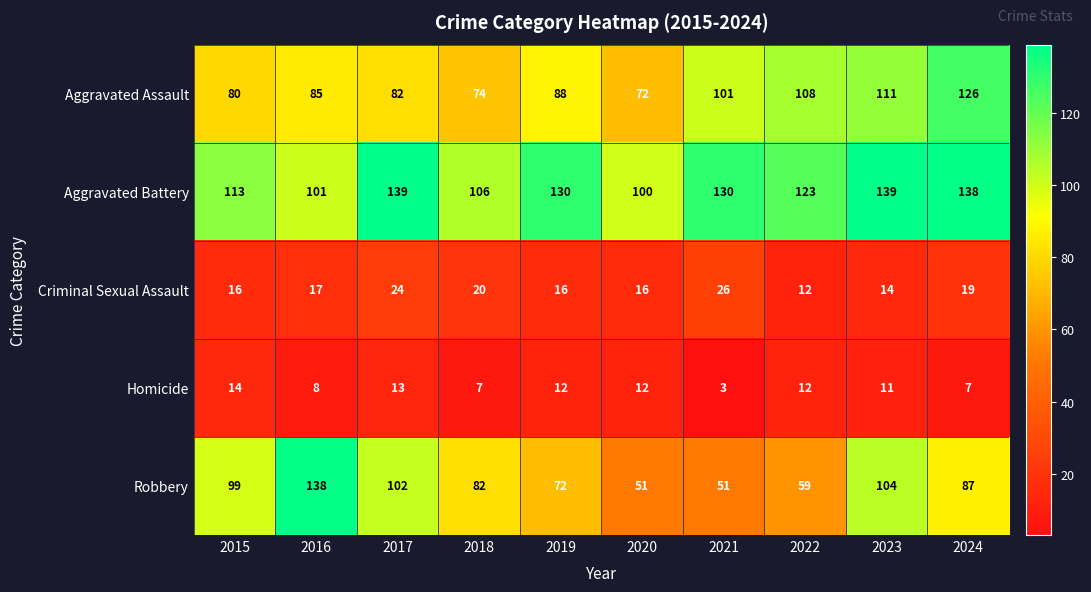

List the labels in order of Aggravated Assault value, largest first.

2024, 2023, 2022, 2021, 2019, 2016, 2017, 2015, 2018, 2020